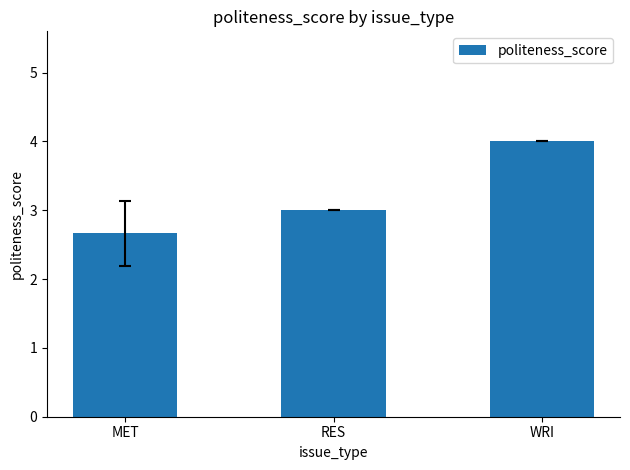

What is the ratio of the value at WRI to the value at MET?

1.5